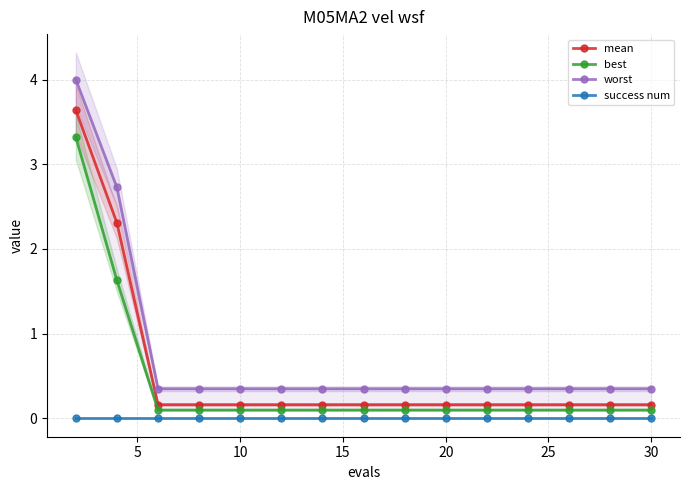

Does the chart display data point markers on the line(s)?

Yes